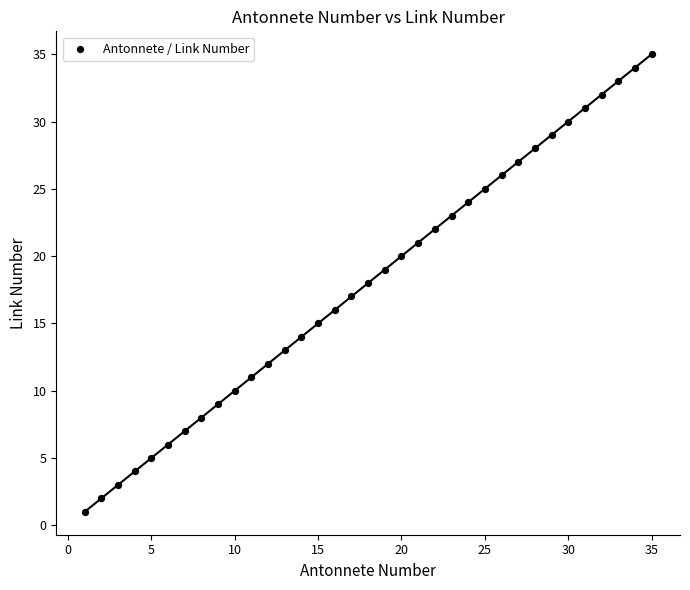

What is the range of Y values (max minus min)?

34